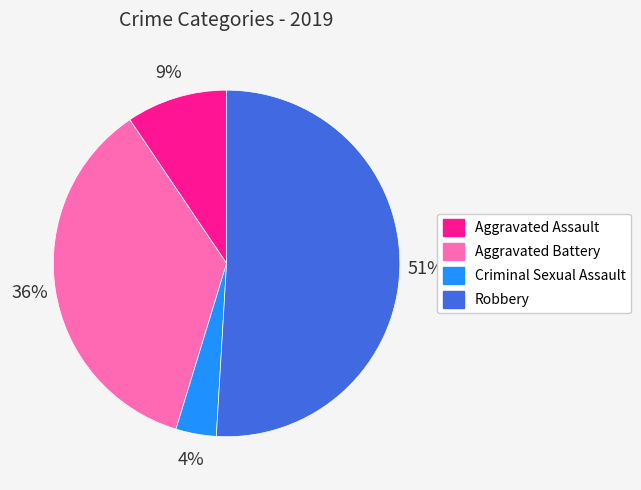

To the nearest percent, what is the difference between the largest and smallest slice percentages?

47%